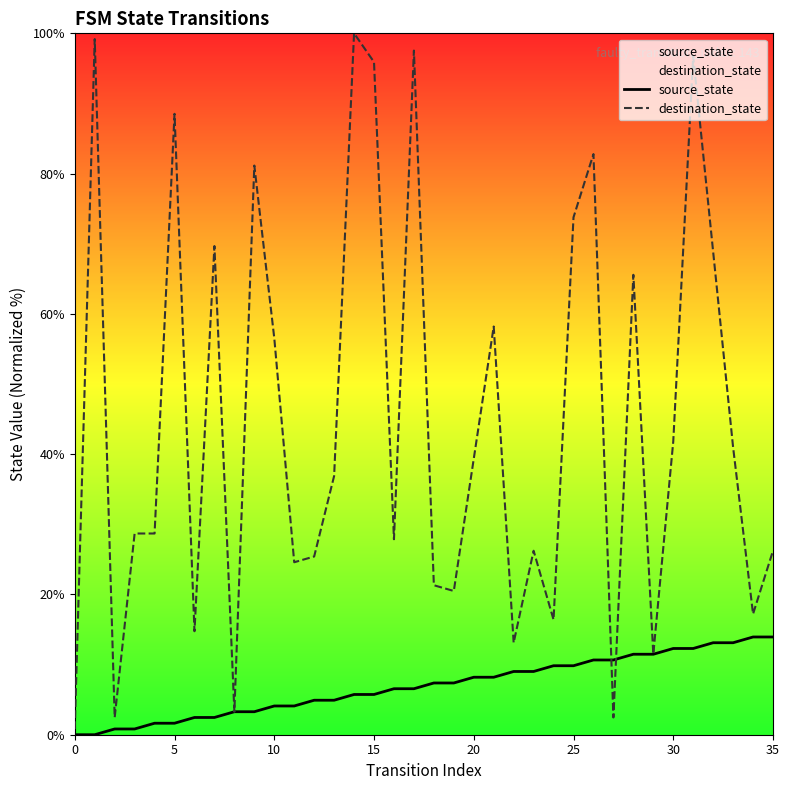

What are all the series names shown in the legend?

source_state, destination_state